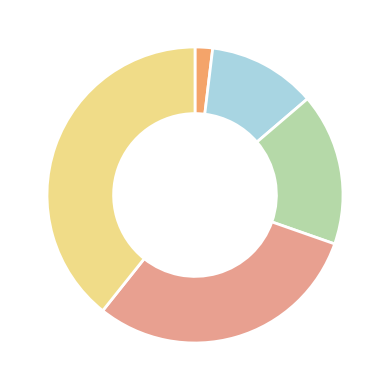

Is there a majority slice in this chart?

No